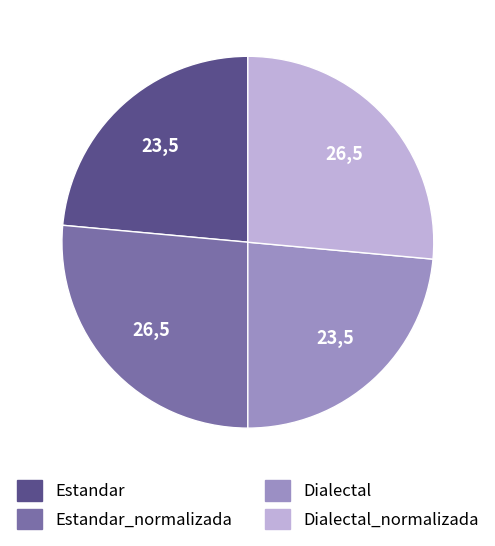

True or false: Estandar accounts for 24% of the total.

True